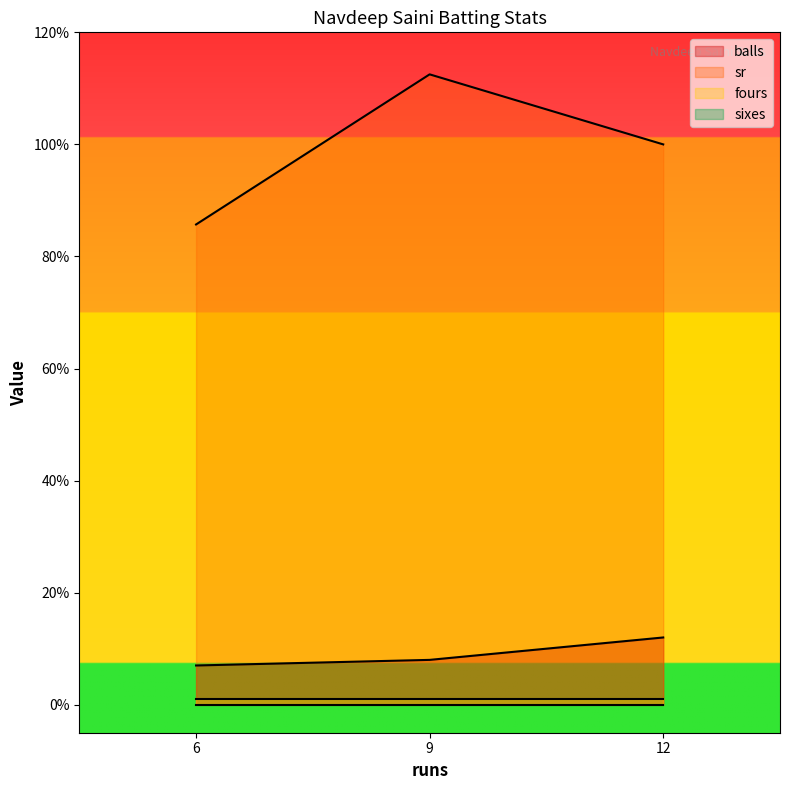

What is the difference between the maximum and minimum values in the balls series?

5.0